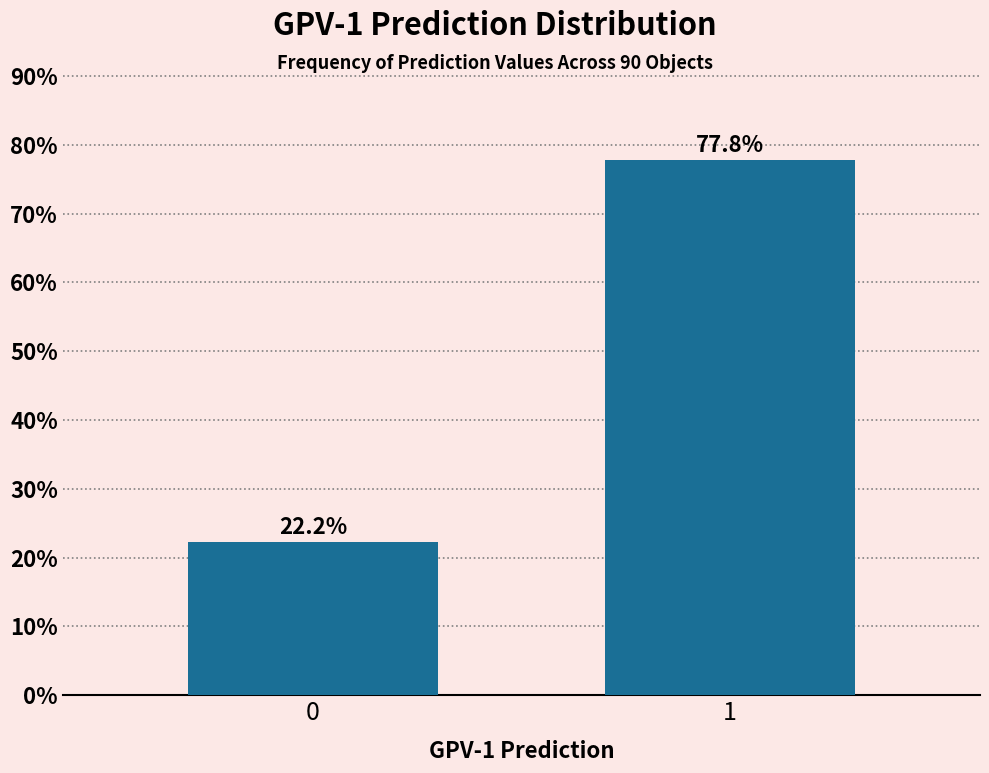

Reading left to right, list all the values displayed in this chart.

22.2	77.8